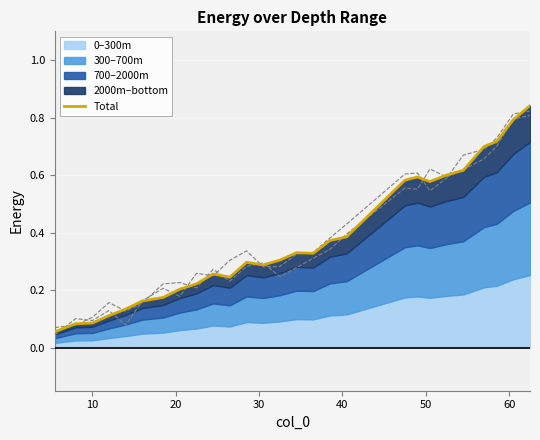

What is the average value?

0.4